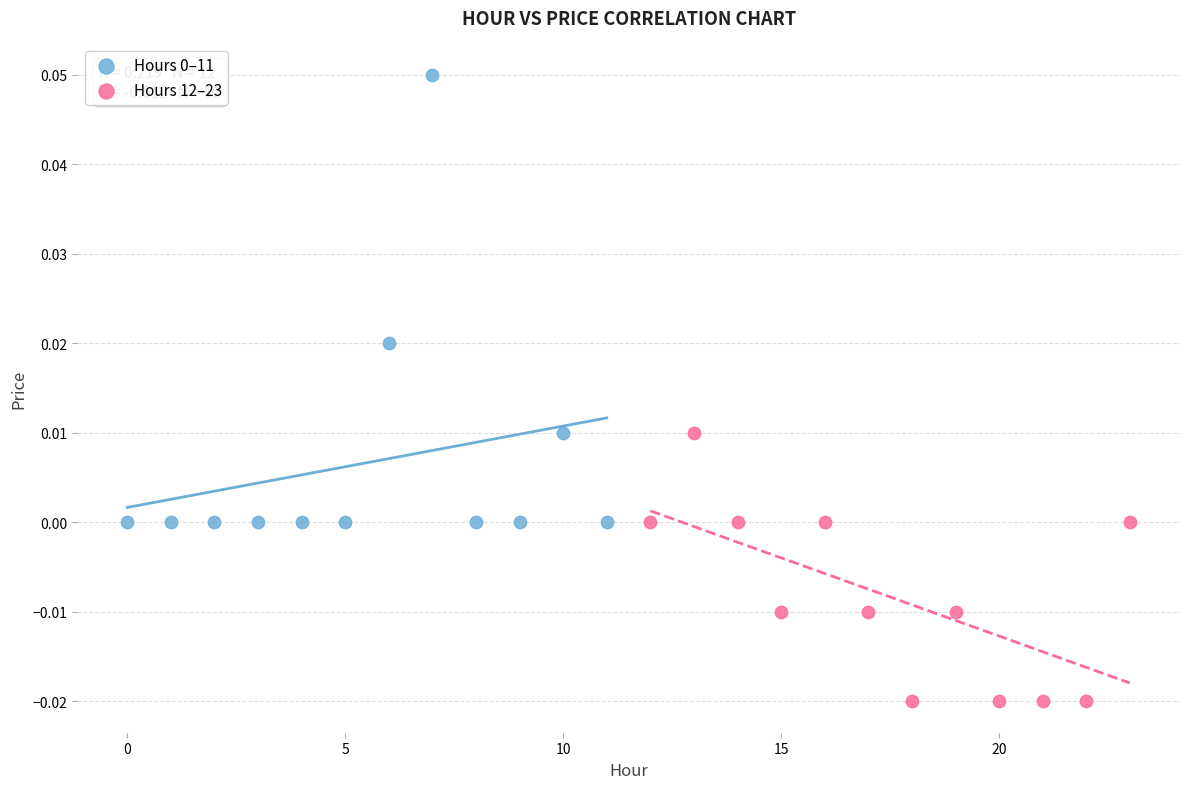

Which series contains the lowest Y value?

Hours 12–23